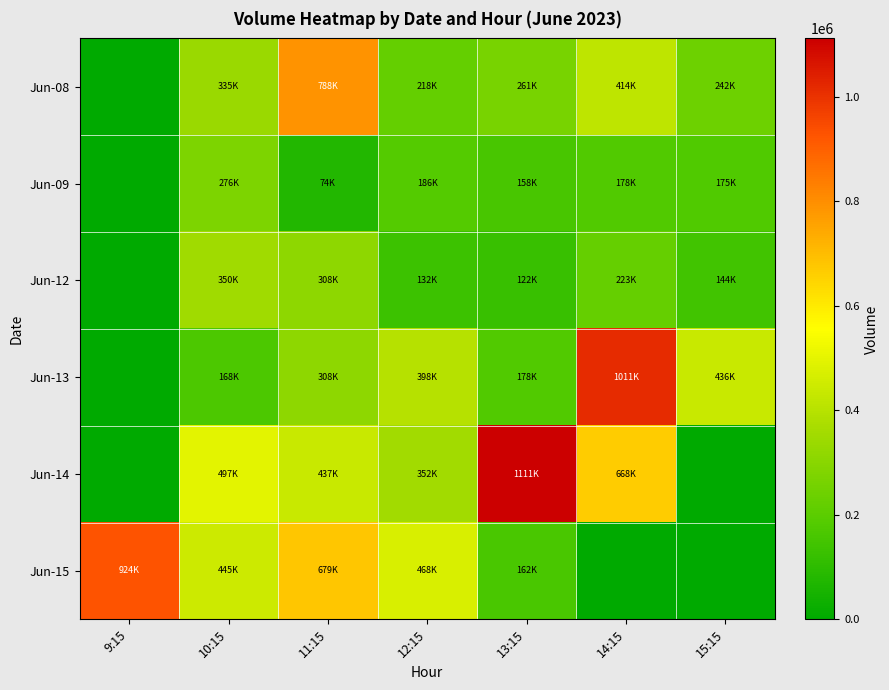

Rank the series at 11:15 from highest to lowest value.

Jun-08, Jun-15, Jun-14, Jun-13, Jun-12, Jun-09